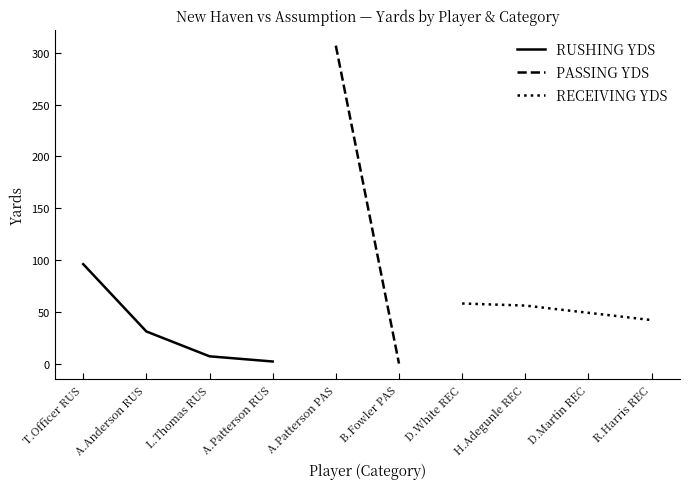

At which label is RUSHING YDS closest to 49?

A.Anderson RUS